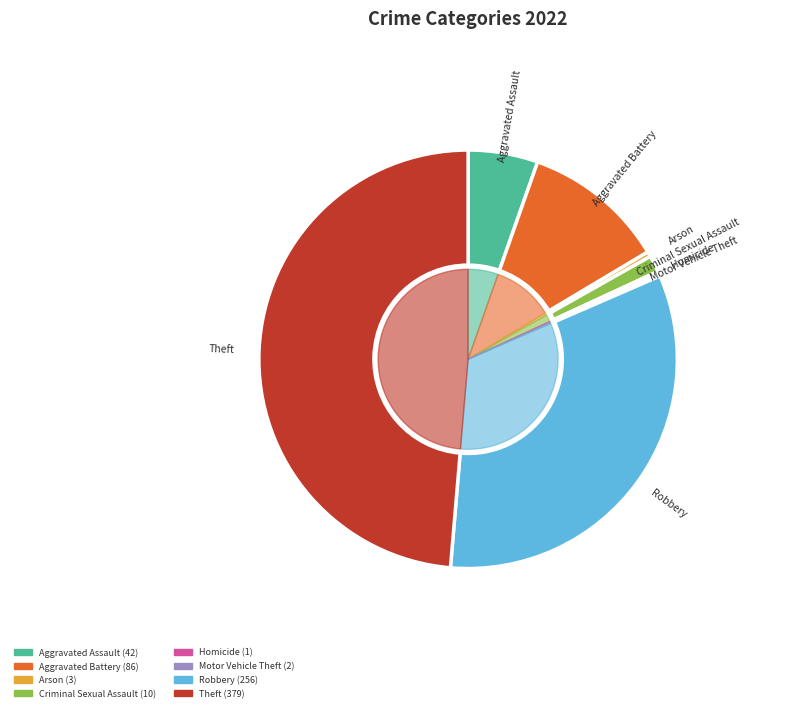

What percentage is NOT represented by Criminal Sexual Assault?

98.7%